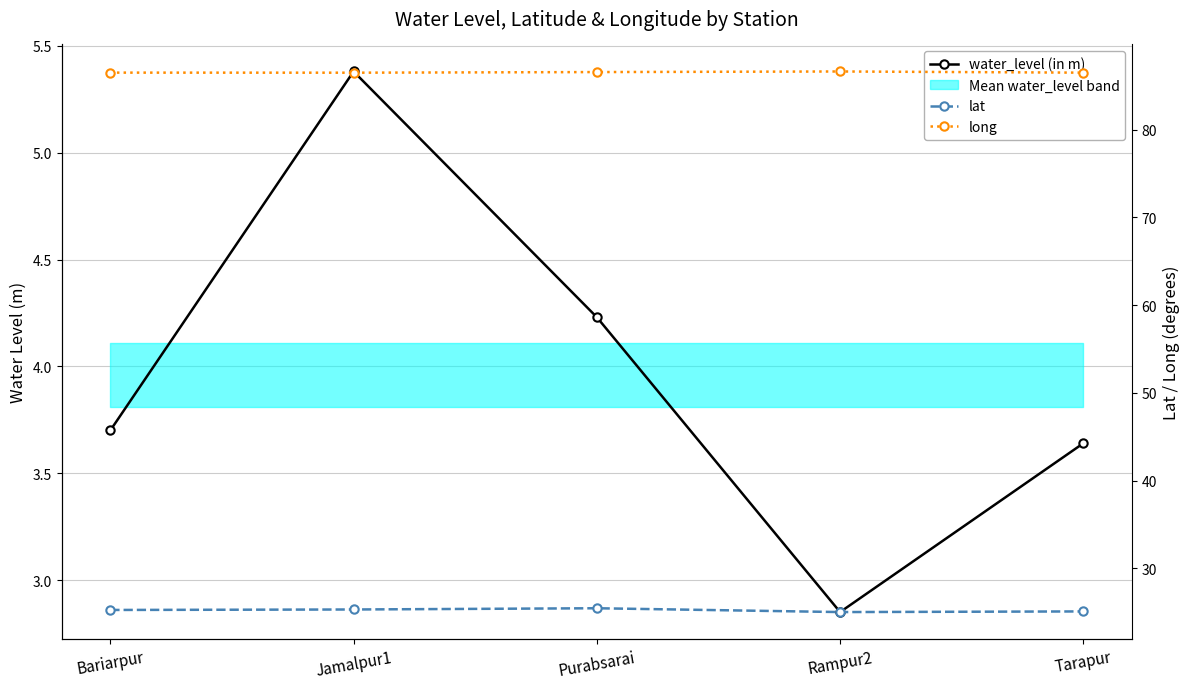

The value of lat at Jamalpur1 is 33.6. True or false?

False